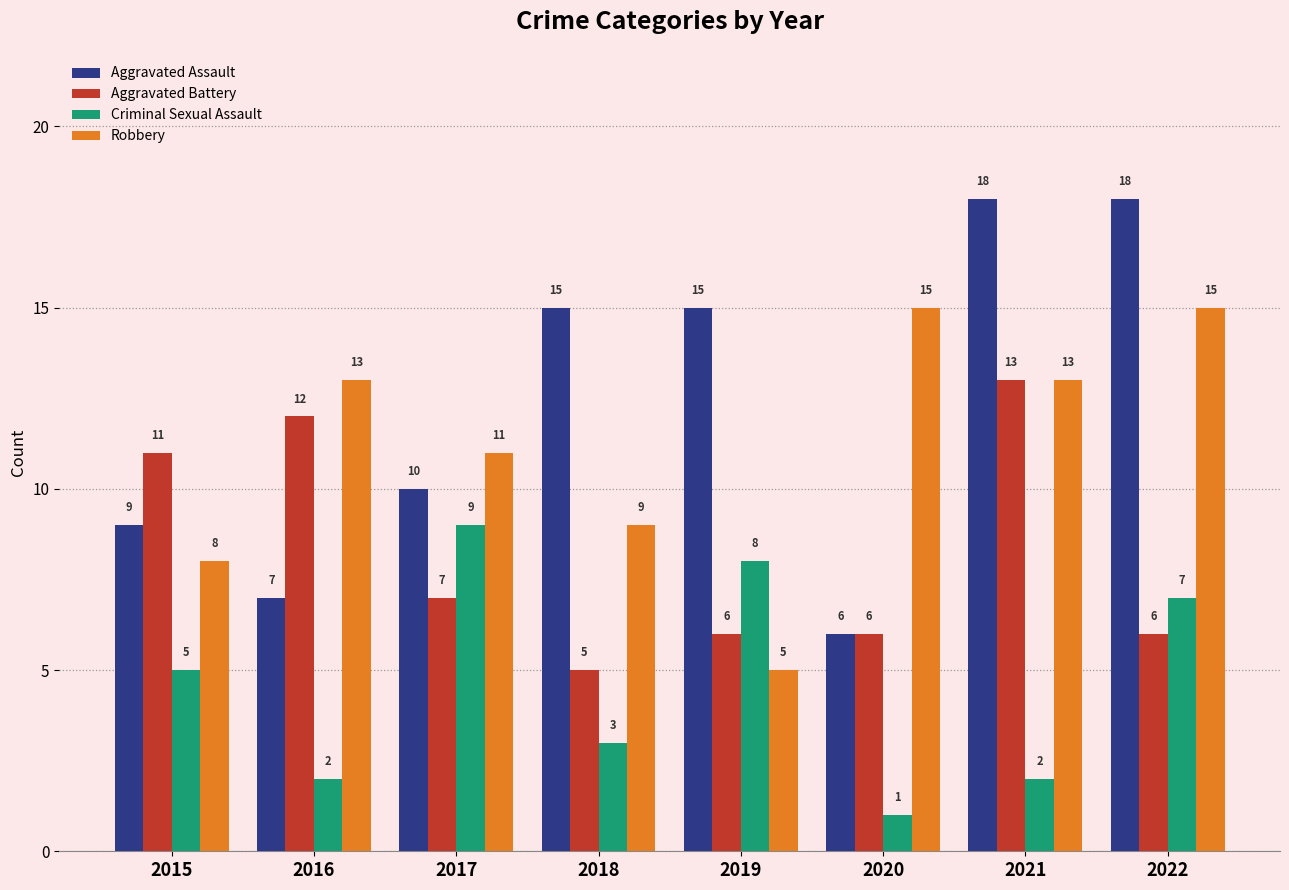

What is the spread (max minus min) of values at 2018?

12